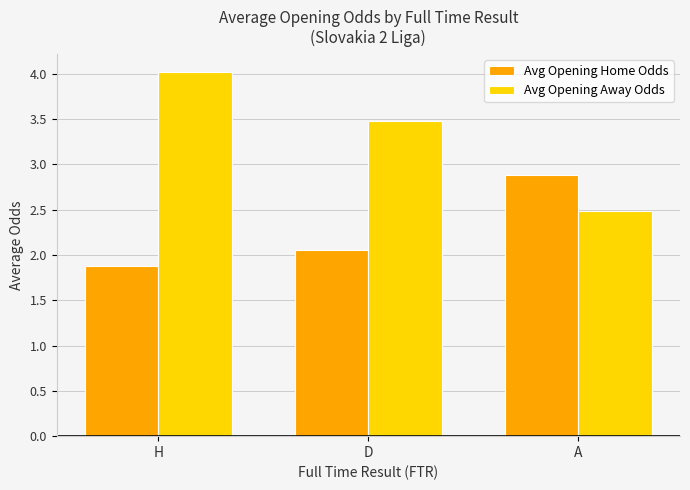

Rank the series by their average value, from lowest to highest.

Avg Opening Home Odds, Avg Opening Away Odds